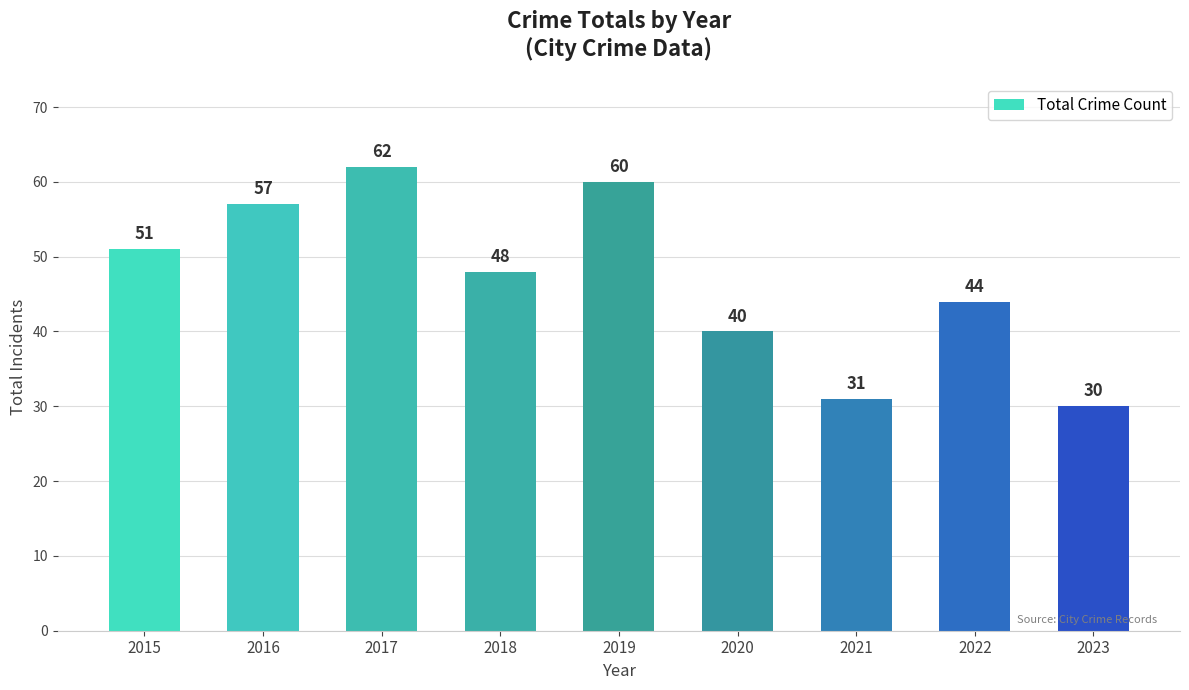

What is the value of the 4th bar from the left?

48